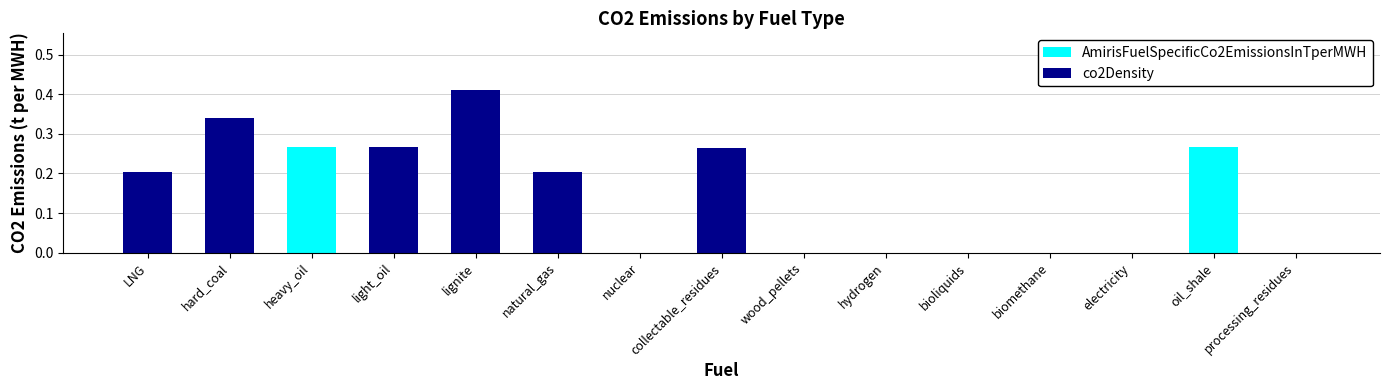

Reading left to right, what are all the values shown in this chart?

AmirisFuelSpecificCo2EmissionsInTperMWH: 0.2	0.3	0.3	0.3	0.4	0.2	0.0	0.0	0.0	0.0	0.0	0.0	0.0	0.3	0.0
co2Density: 0.2	0.3	0.0	0.3	0.4	0.2	0.0	0.3	0.0	0.0	0.0	0.0	0.0	0.0	0.0